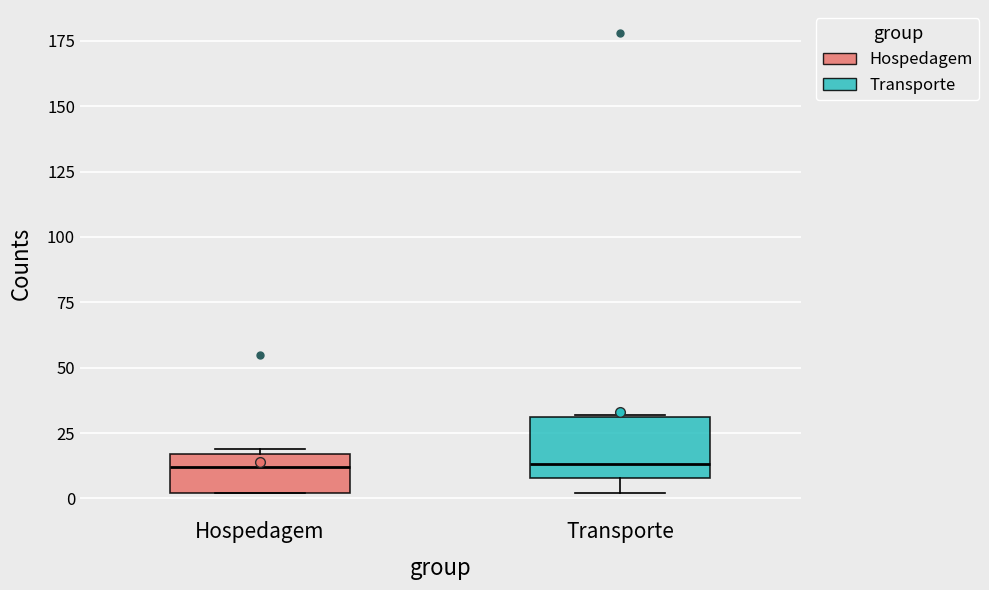

Reading left to right, read every box against the y-axis: the position of its median line, the range the box covers, and the ends of its whiskers. The values are not printed on the chart, so give them approximately, as read against the axis.

Hospedagem: median 10, box 0 to 15, whiskers 0 to 20
Transporte: median 15, box 10 to 30, whiskers 0 to 30